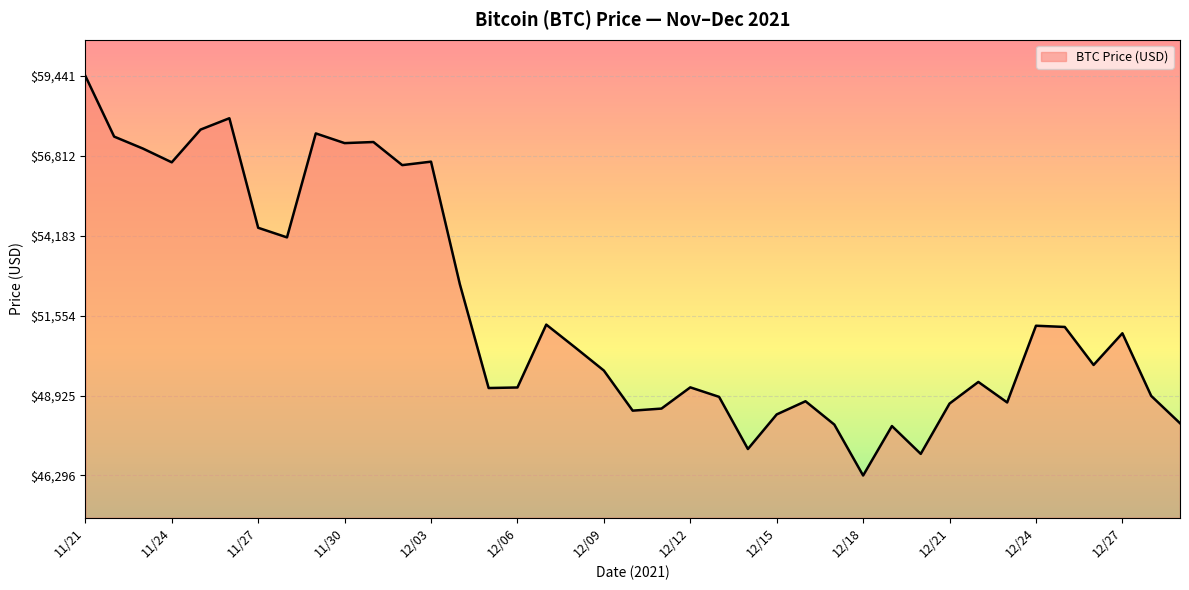

What is the difference between the maximum and minimum values?

13145